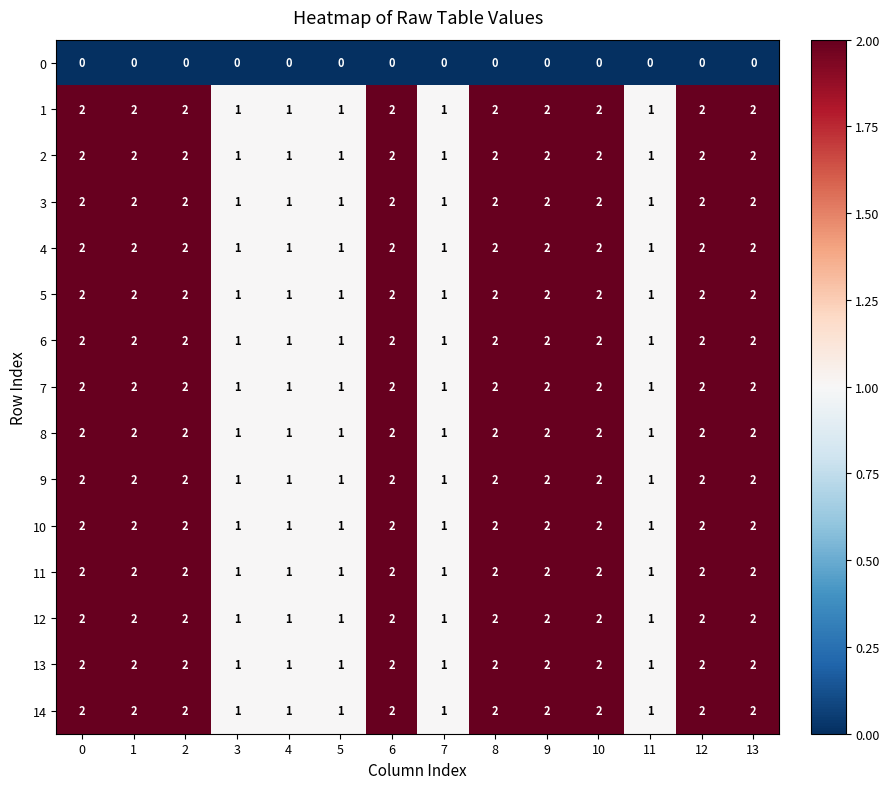

What is the sum of the 10 values at 2 and 7?

3